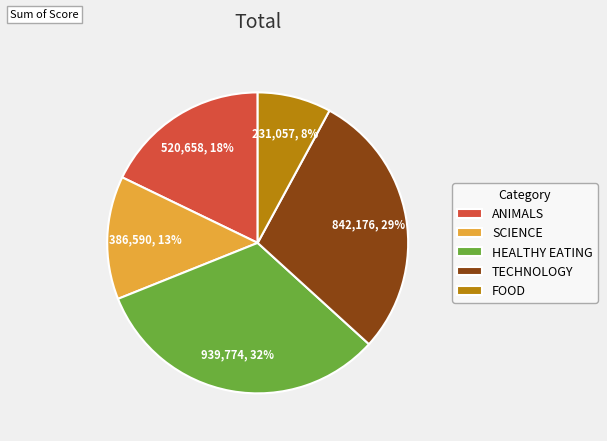

Count the number of slices in the pie.

5